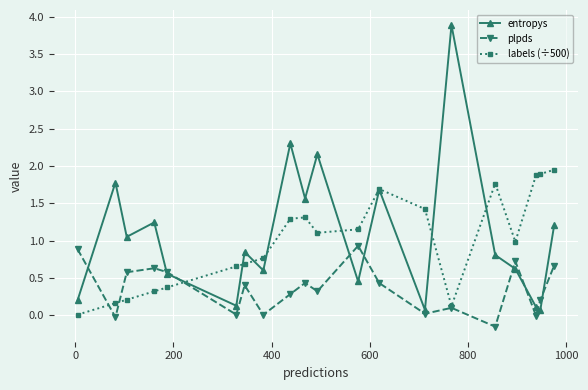

In labels (÷500), how many points are higher than both neighbors (excluding endpoints)?

3